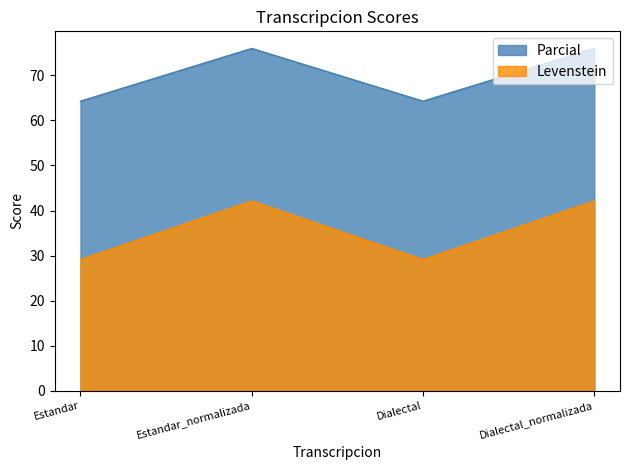

What is the minimum value for Parcial?

64.3